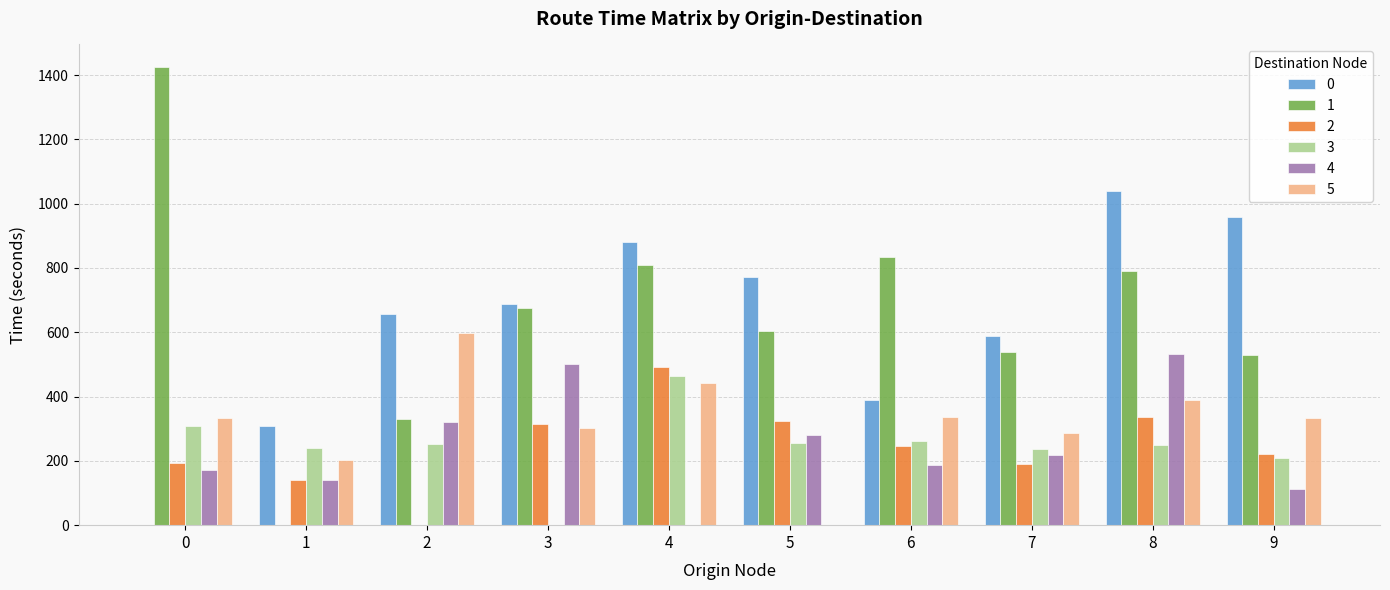

What is the spread (max minus min) of values at 9?

848.4